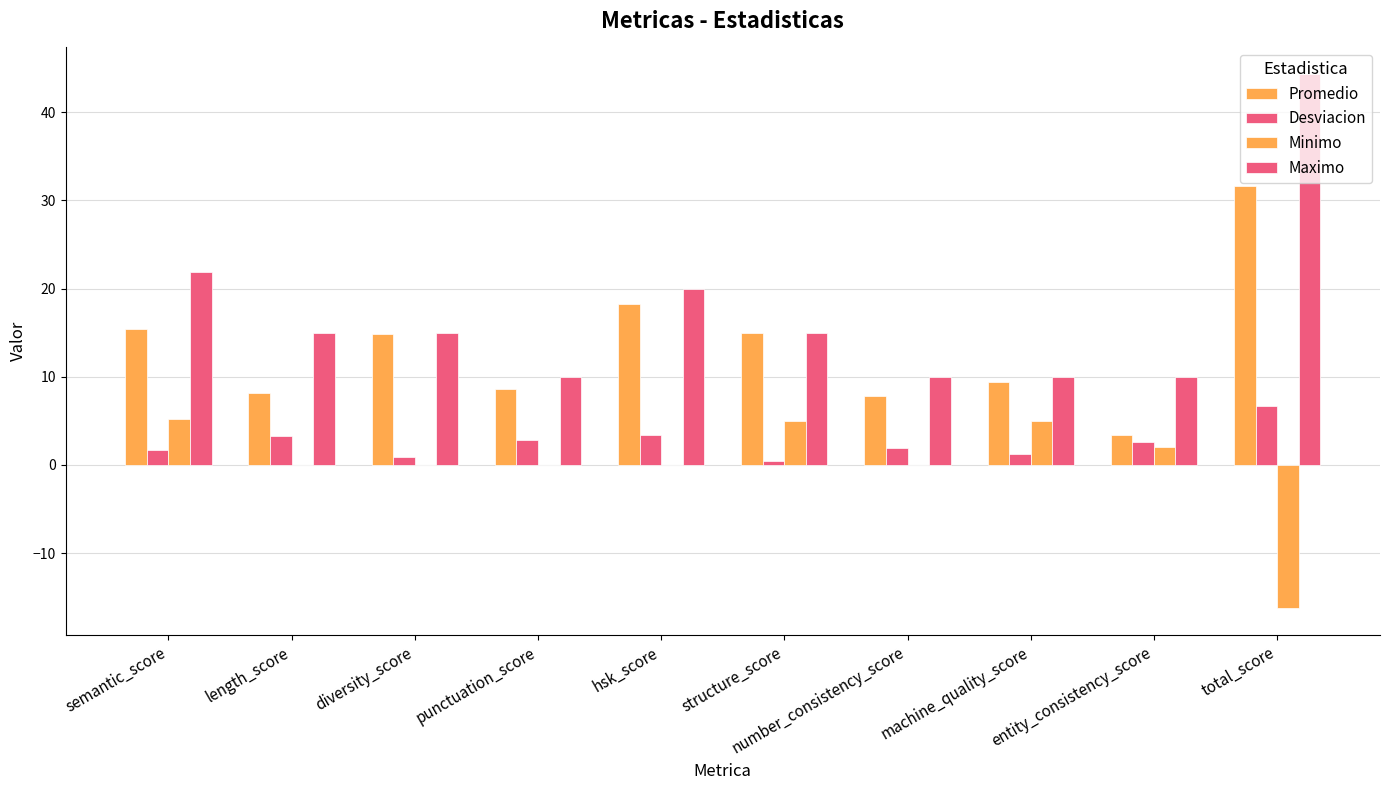

Is it true that Minimo equals 5.0 at structure_score?

True